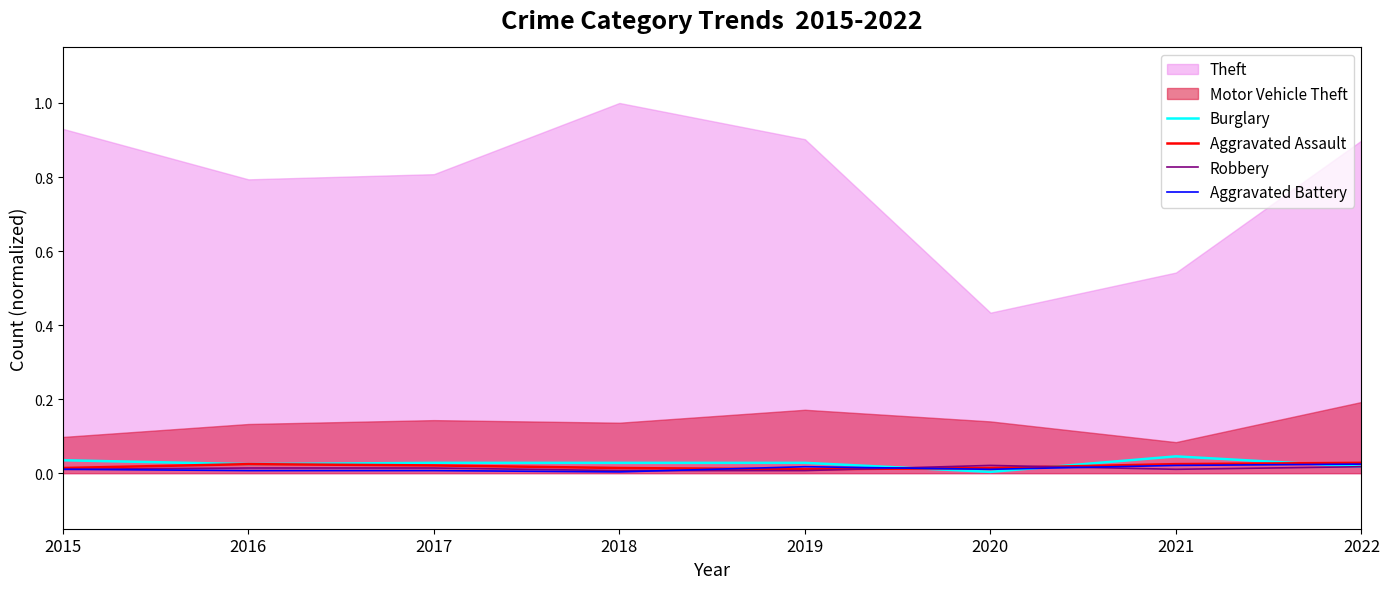

True or false: Aggravated Battery has a value of 0.0 at 2017.

True